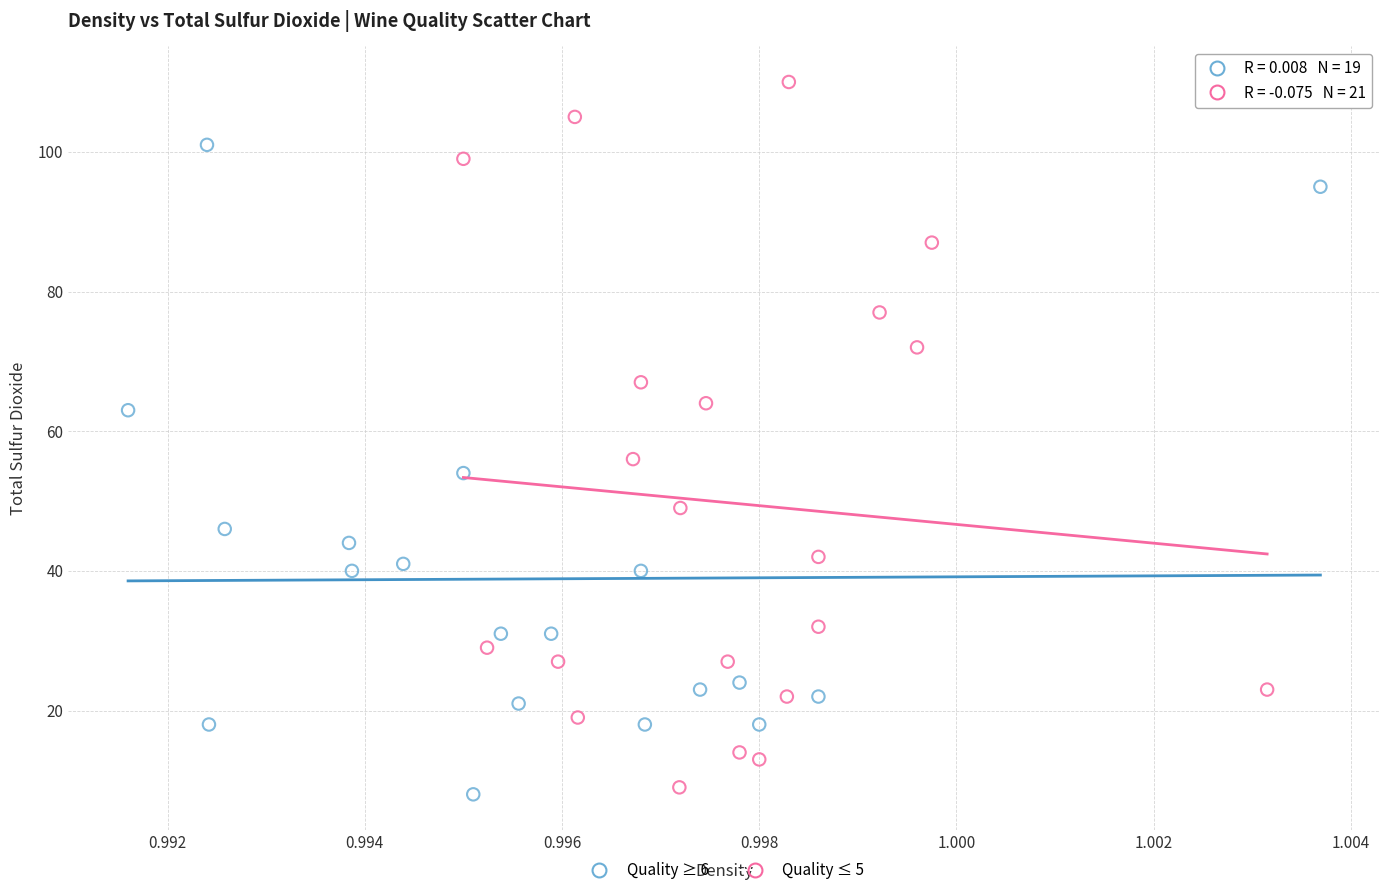

Which series contains the highest Y value?

Quality ≤ 5